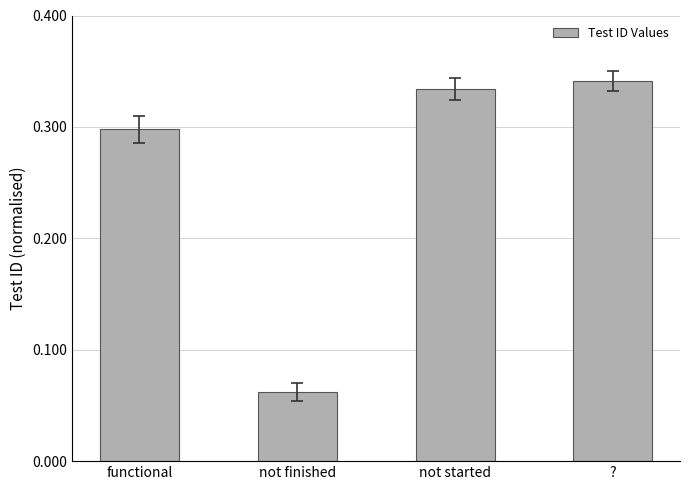

Rank the categories by value from lowest to highest.

not finished, functional, not started, ?